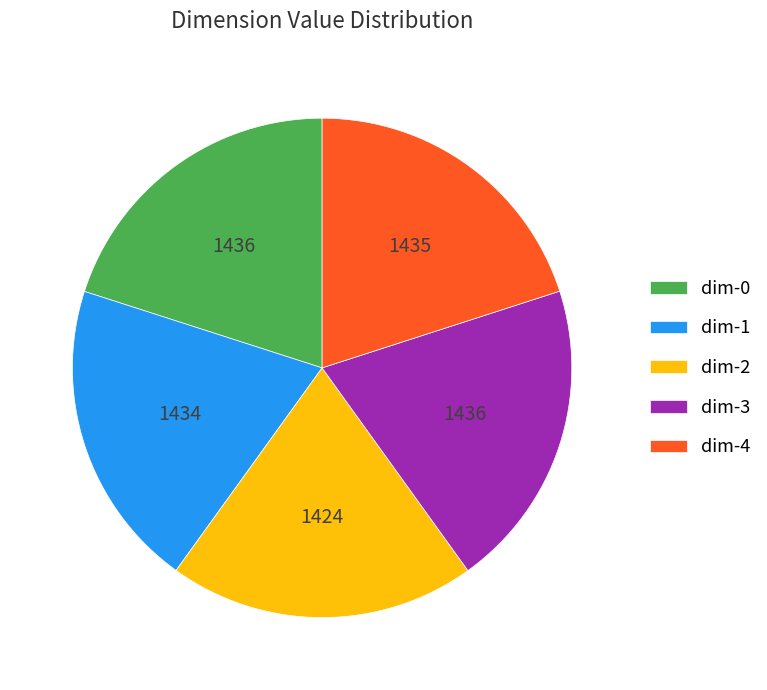

Is the sum of dim-2 and dim-1 greater than half?

No